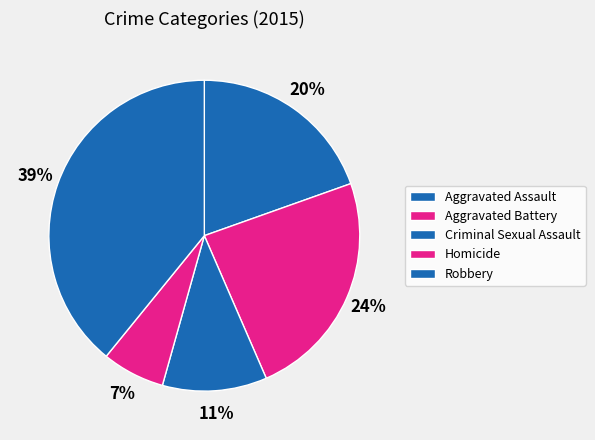

Which slice is the smallest?

Homicide